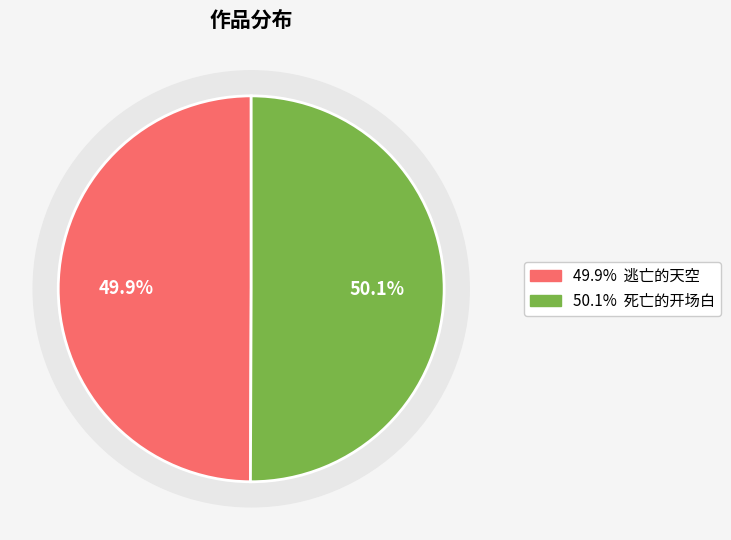

What percentage is the 死亡的开场白 slice, to the nearest percent?

50%